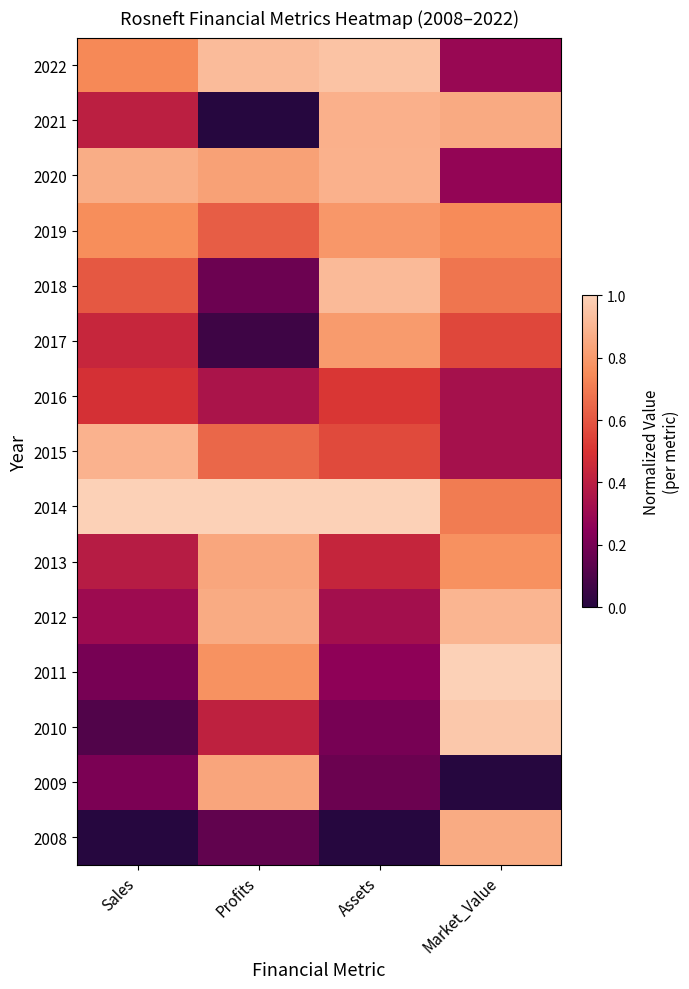

Count the number of categories in the chart.

4